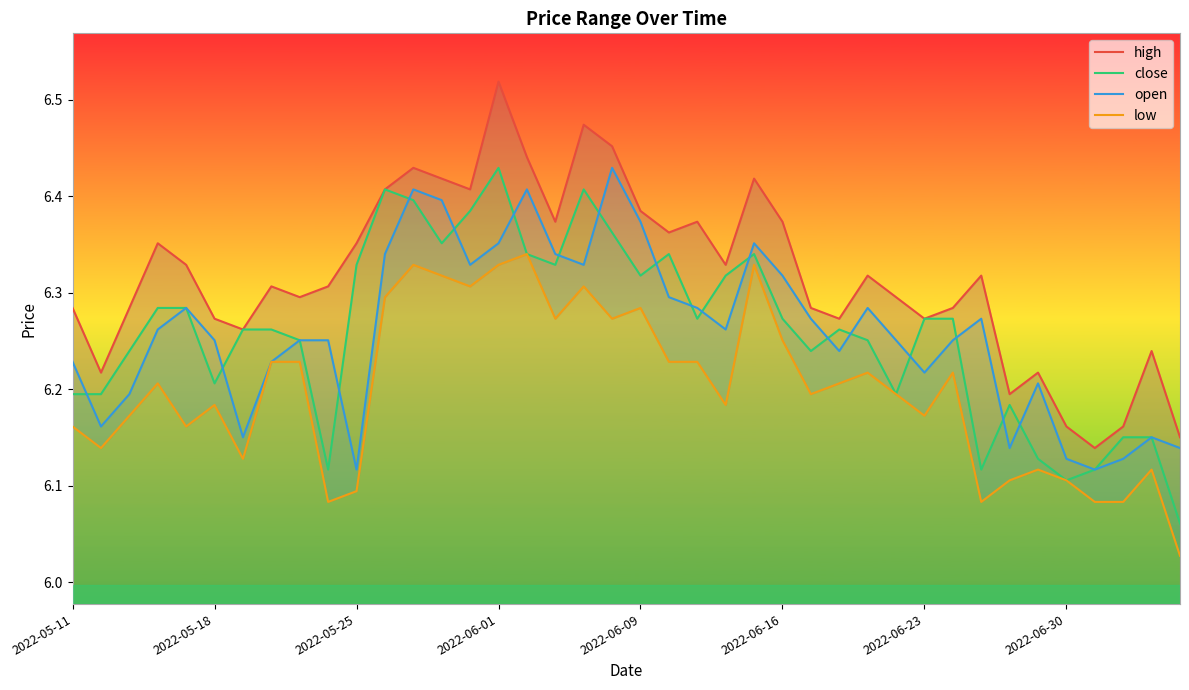

How many interior local peaks does the open series have?

9